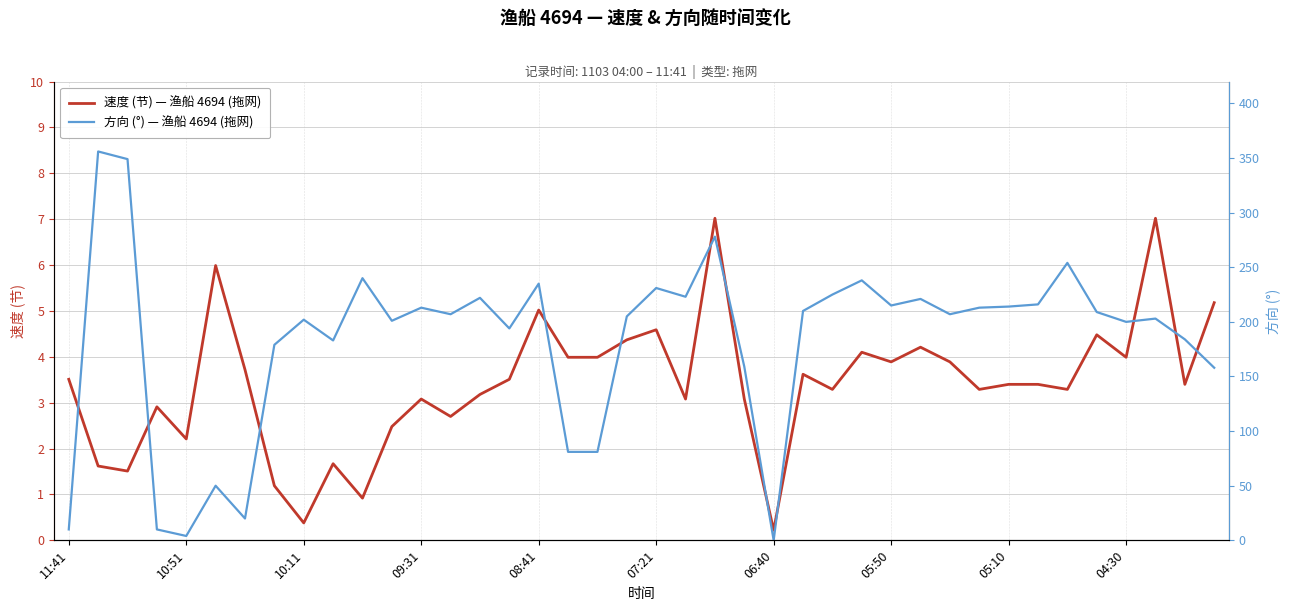

The 速度 (节) — 渔船 4694 (拖网) series shows 3.5 at 11:41. True or false?

True